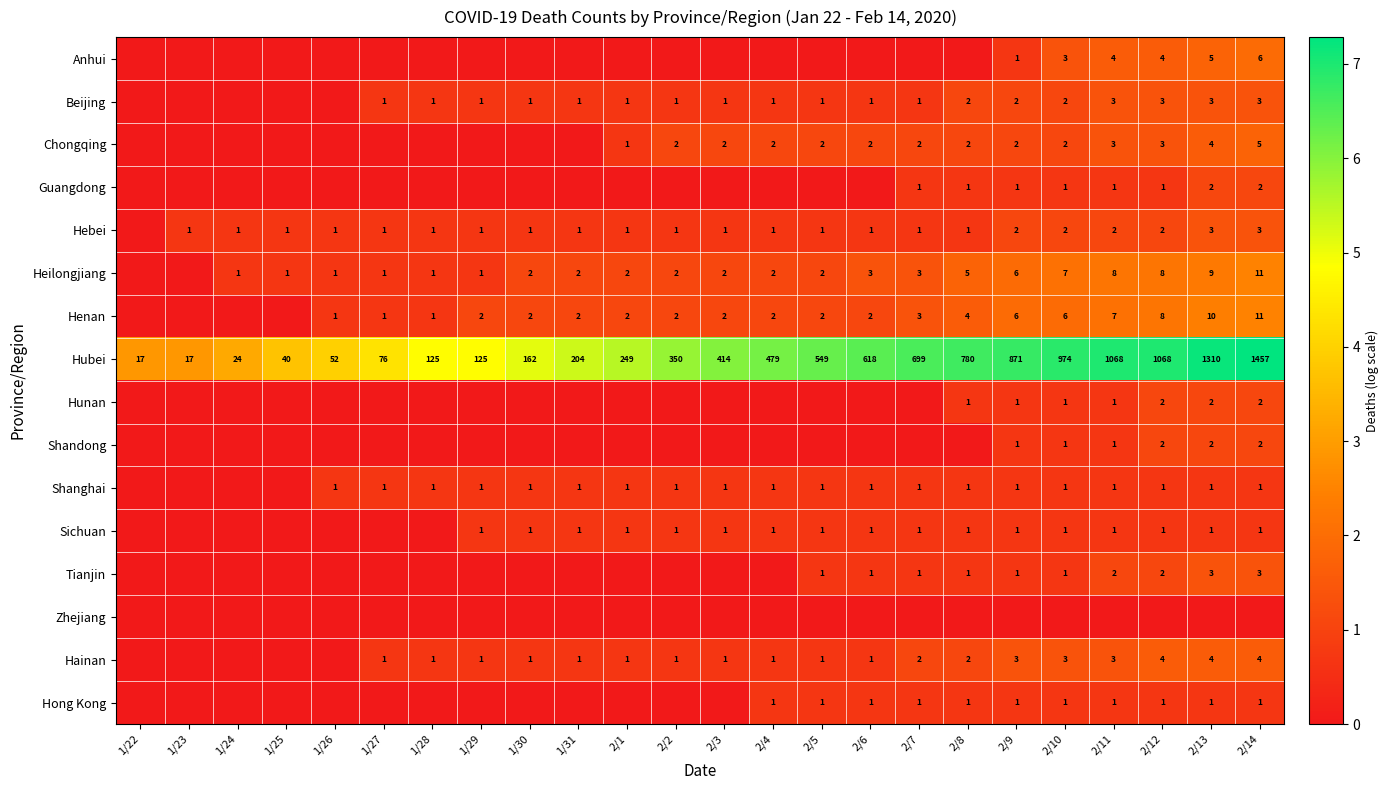

What is the highest value of the Hubei series?

1457